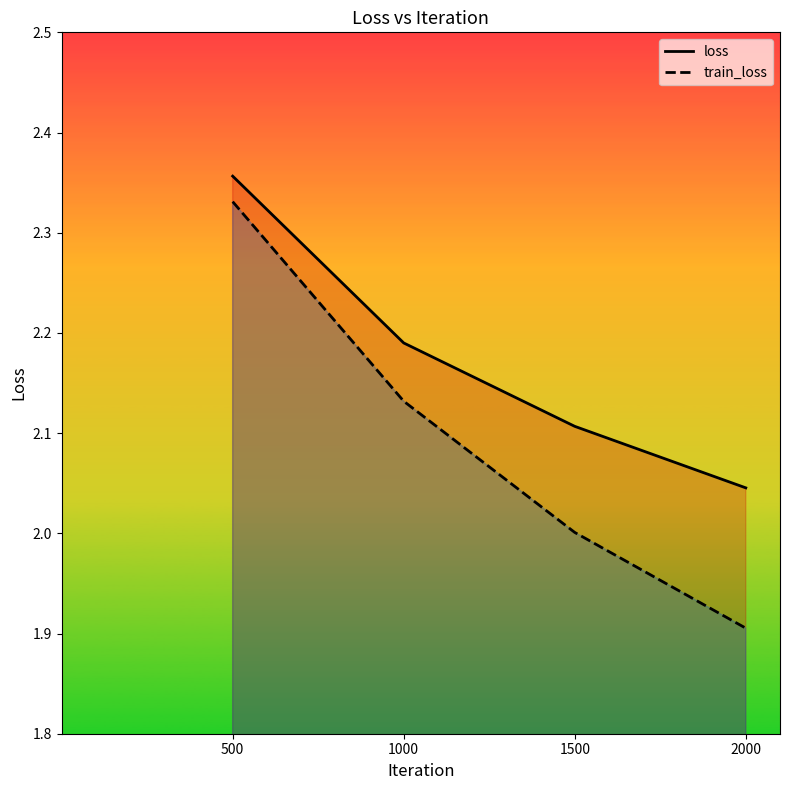

How many data points in train_loss are less than 2?

1